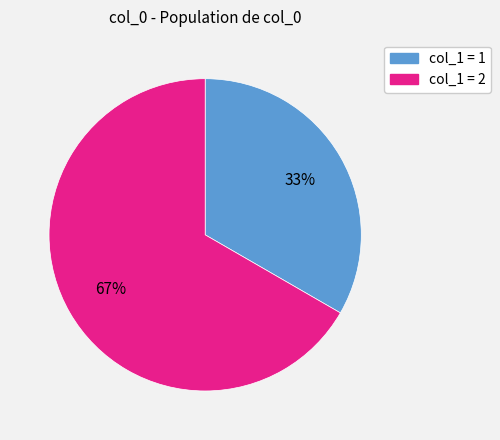

Does any single category account for the majority?

Yes